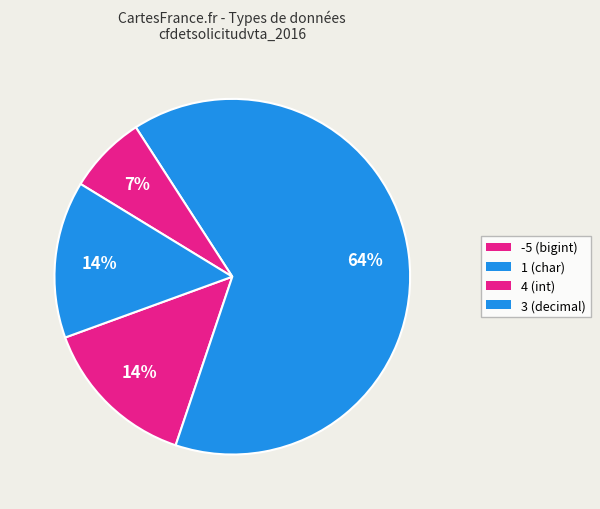

Rank the categories by value from lowest to highest.

1 (char), 4 (int), 3 (decimal), -5 (bigint)